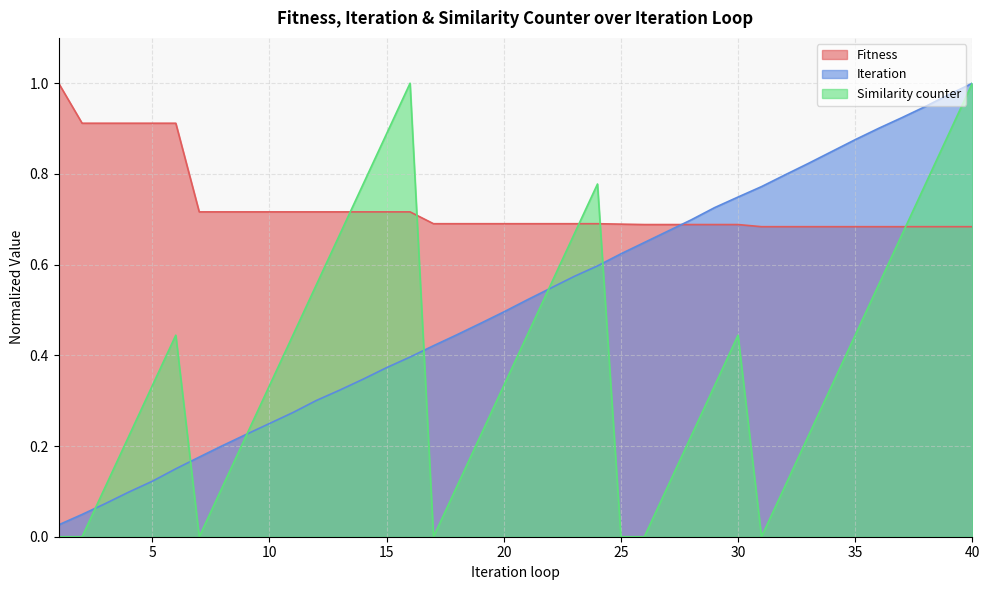

How many intersections are there between Fitness and Iteration?

1